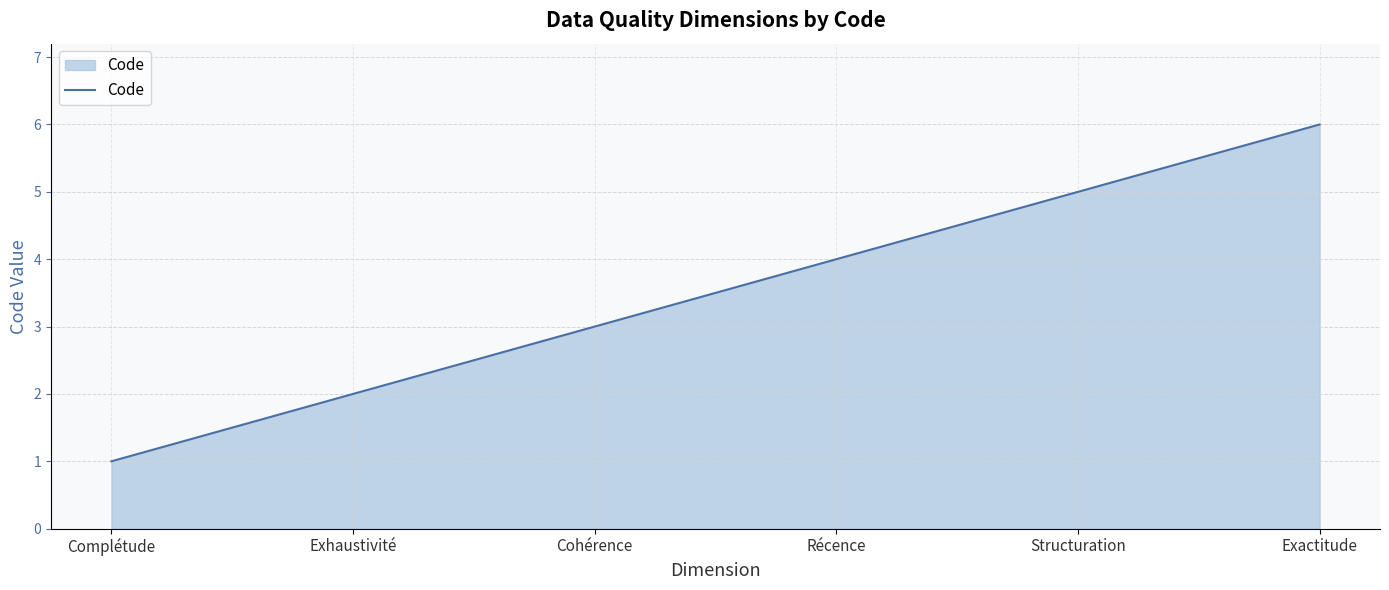

Rank the categories by value from lowest to highest.

Complétude, Exhaustivité, Cohérence, Récence, Structuration, Exactitude